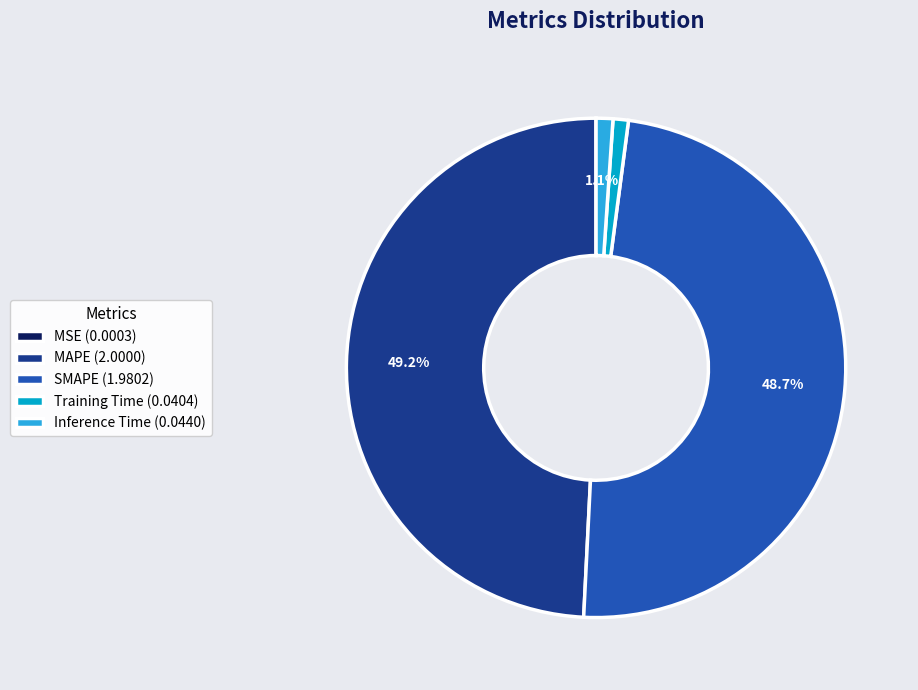

What is the ratio of the value at MAPE (2.0000) to the value at SMAPE (1.9802)?

1.0